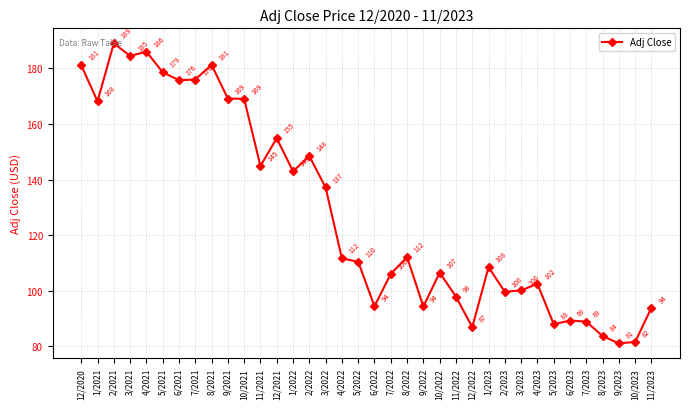

What is the ratio of the value at 3/2023 to the value at 10/2023?

1.2